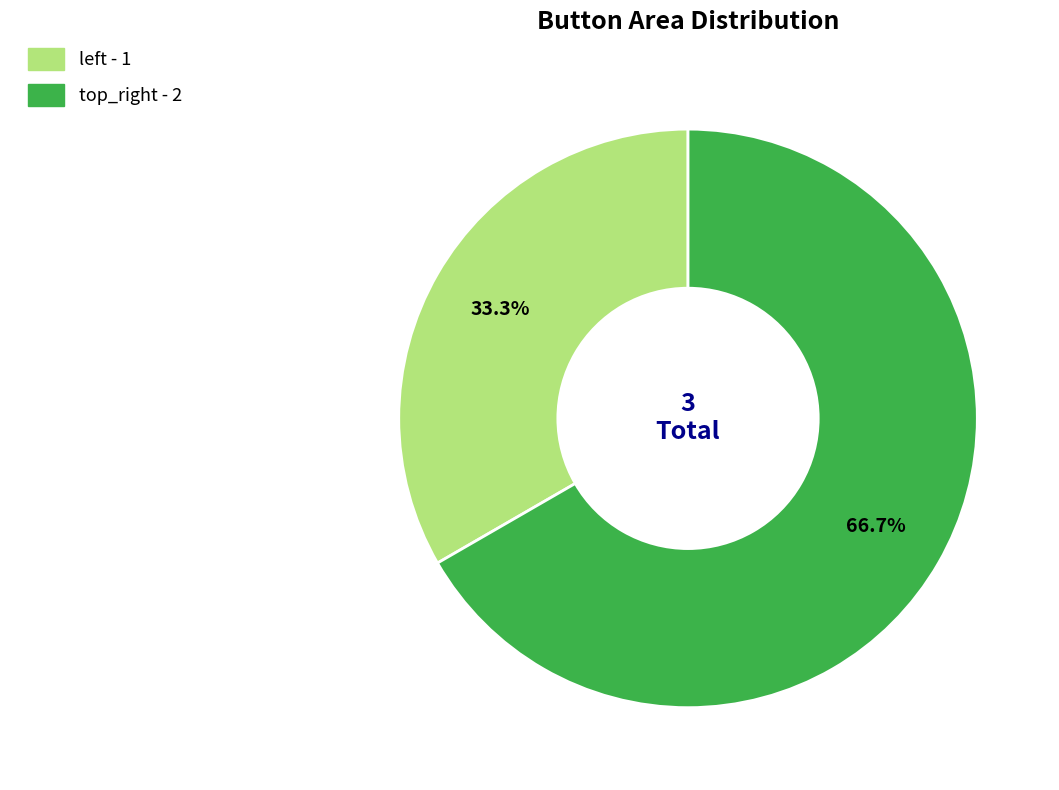

To the nearest percent, what is the average slice percentage?

50%